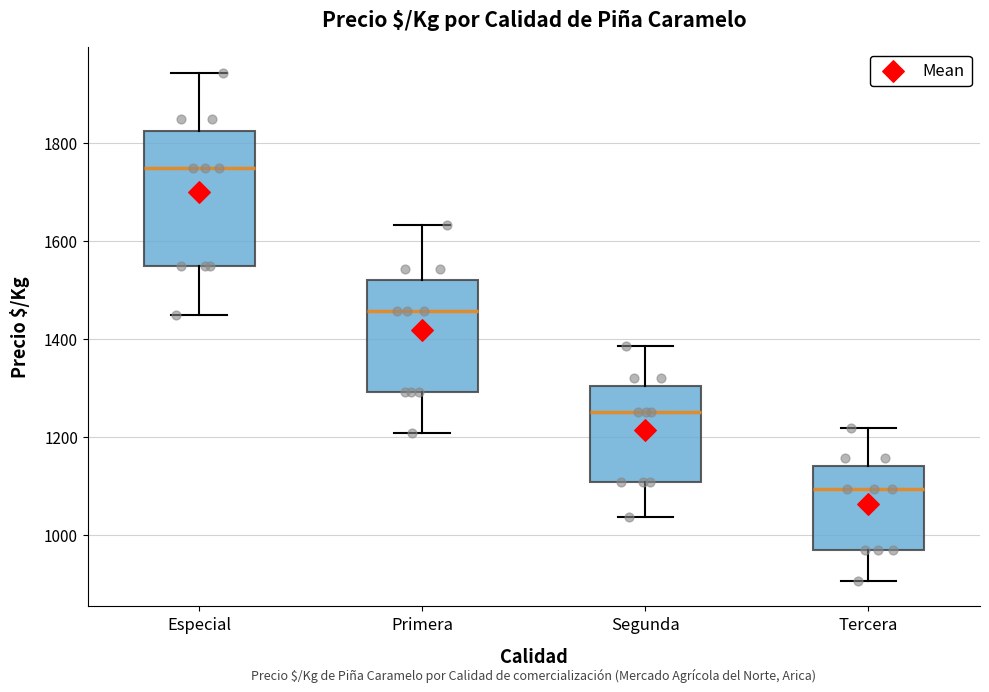

Reading left to right, transcribe this box plot: for each box, give where its median line is, the range the box spans, and where its two whiskers end, as read against the y-axis. The values are not printed on the chart, so give them approximately, as read against the axis.

Especial: median 1760, box 1560 to 1820, whiskers 1460 to 1940
Primera: median 1460, box 1300 to 1520, whiskers 1200 to 1640
Segunda: median 1260, box 1100 to 1300, whiskers 1040 to 1380
Tercera: median 1100, box 960 to 1140, whiskers 900 to 1220